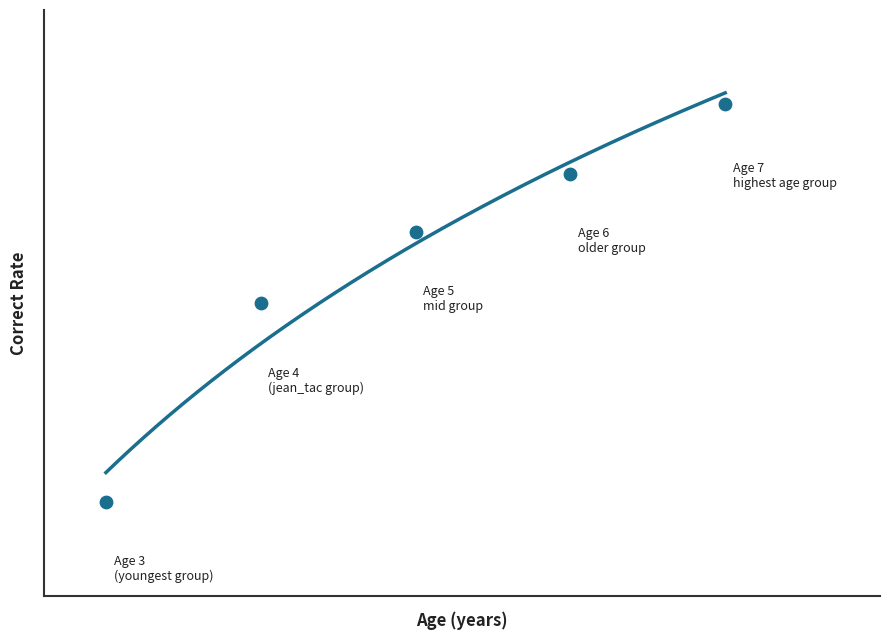

What is the change in value from 5 to 7?

+0.1